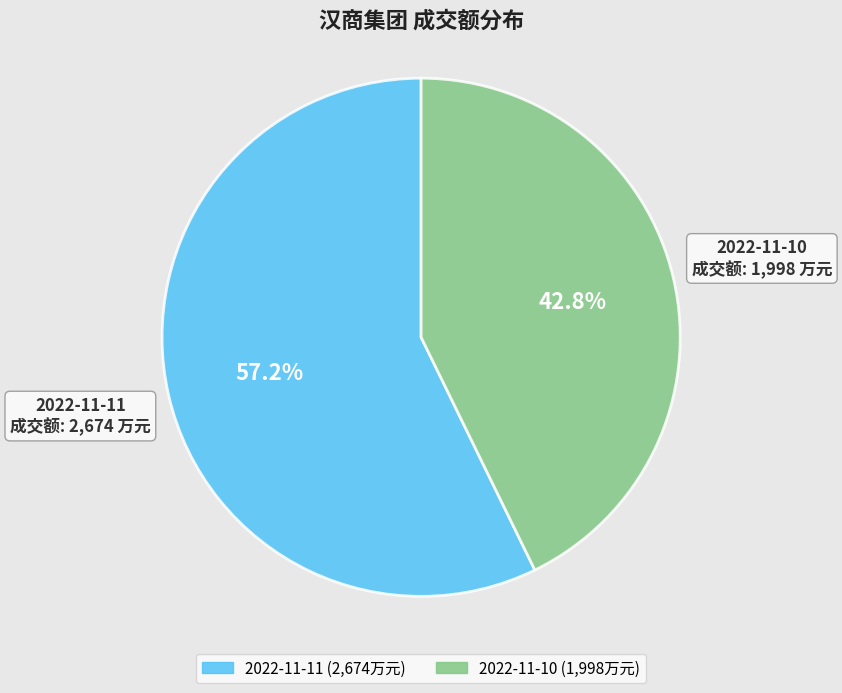

Which category accounts for the majority?

2022-11-11